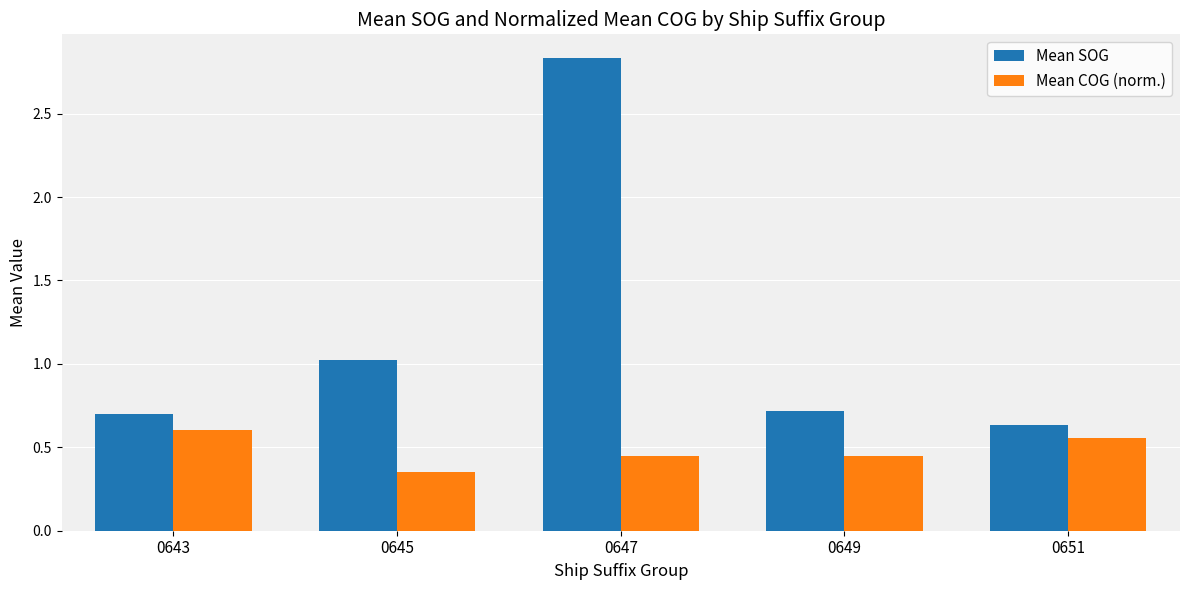

The Mean SOG series shows 1.2 at 0643. True or false?

False